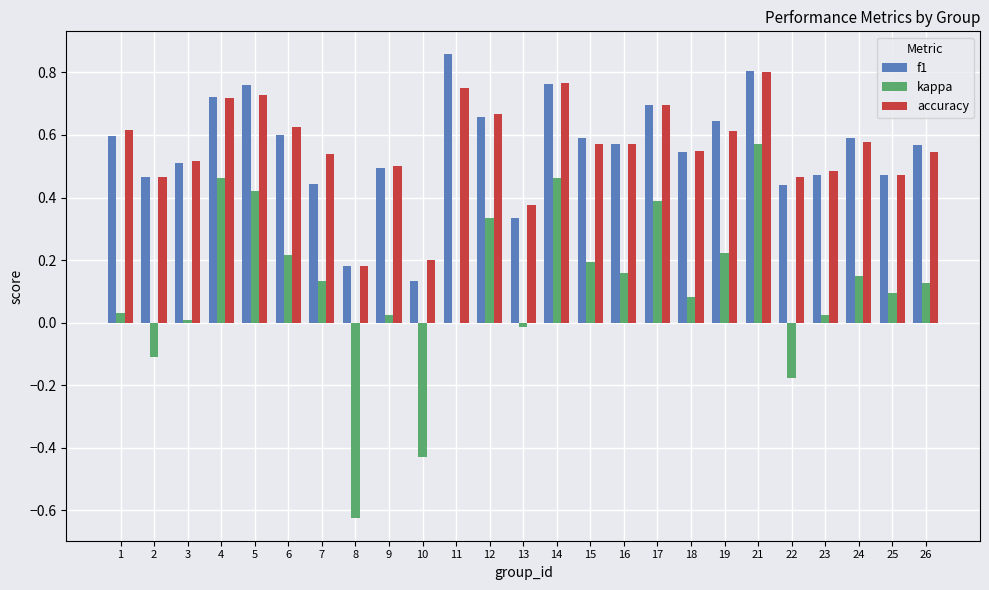

How many groups of bars are there?

25